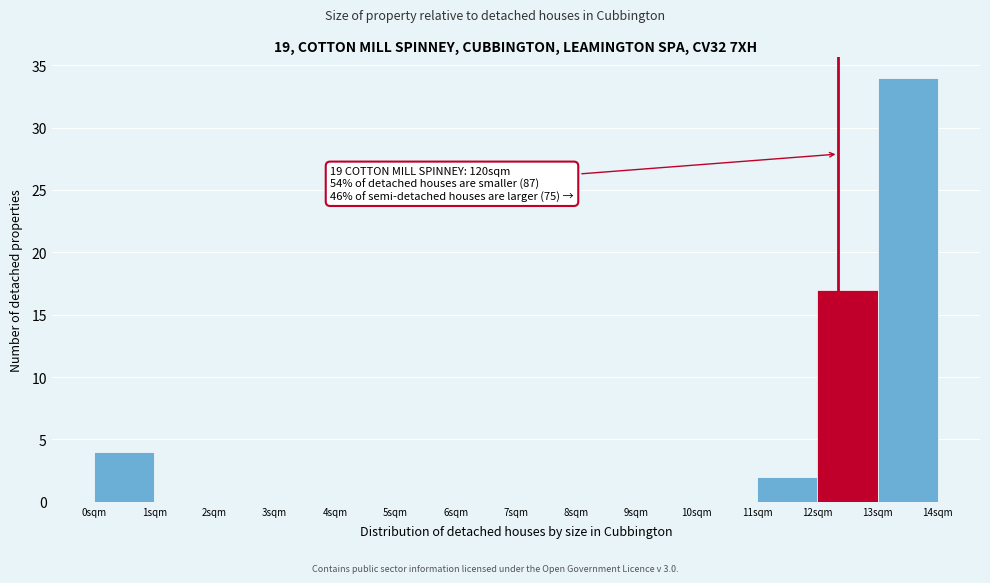

Over which range of the x-axis is the bar tallest?

13 to 14